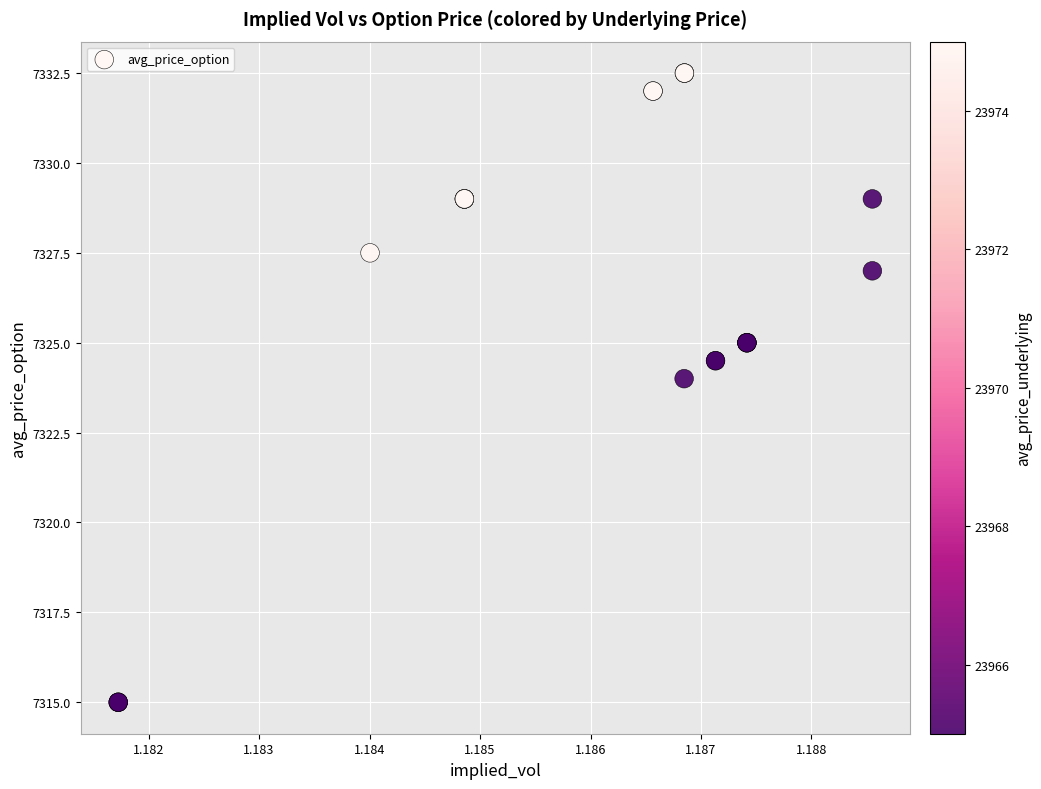

What Y value in the scatter plot is closest to 7323?

7324.0